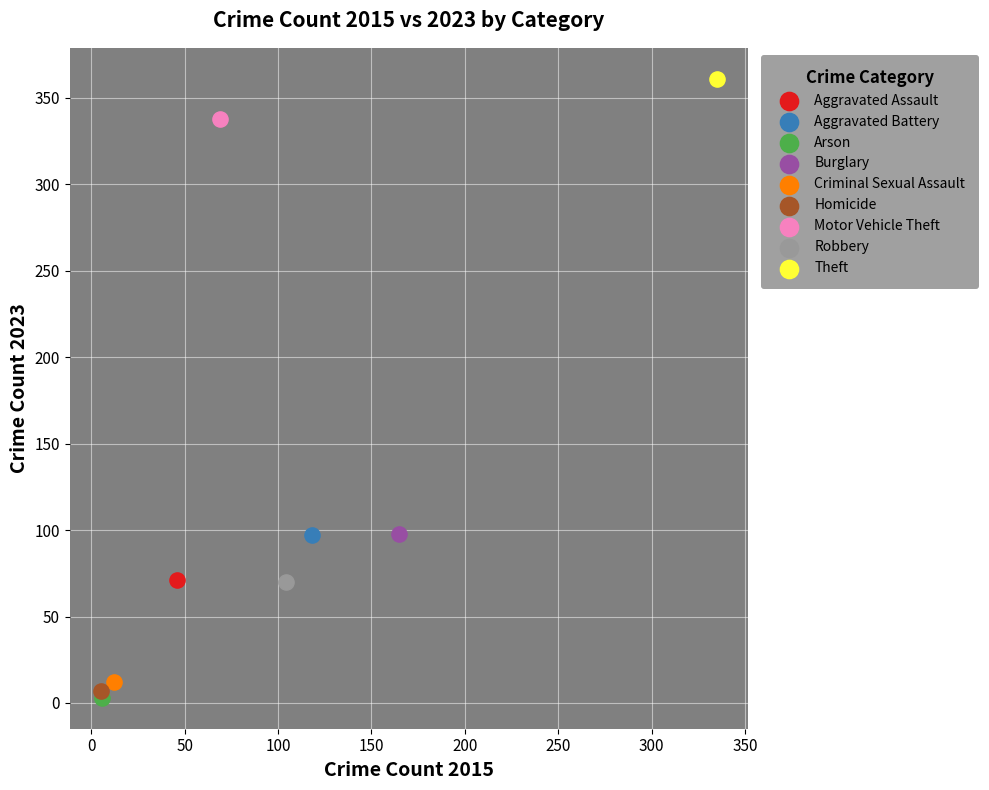

Which series reaches the minimum Y coordinate?

Arson